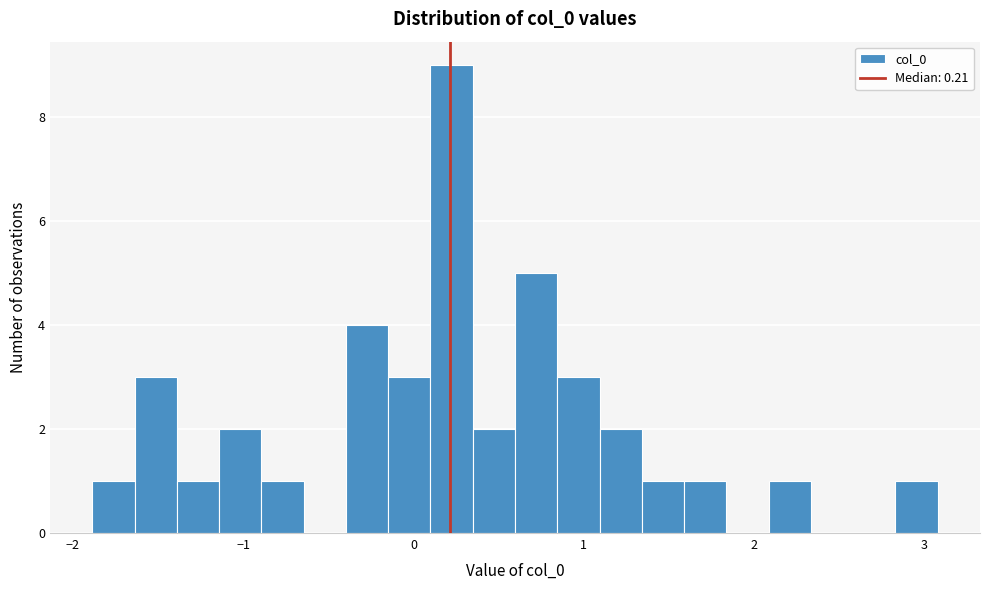

Around what value on the x-axis is the tallest bar? Give the approximate position of its centre, as read against the axis.

0.2